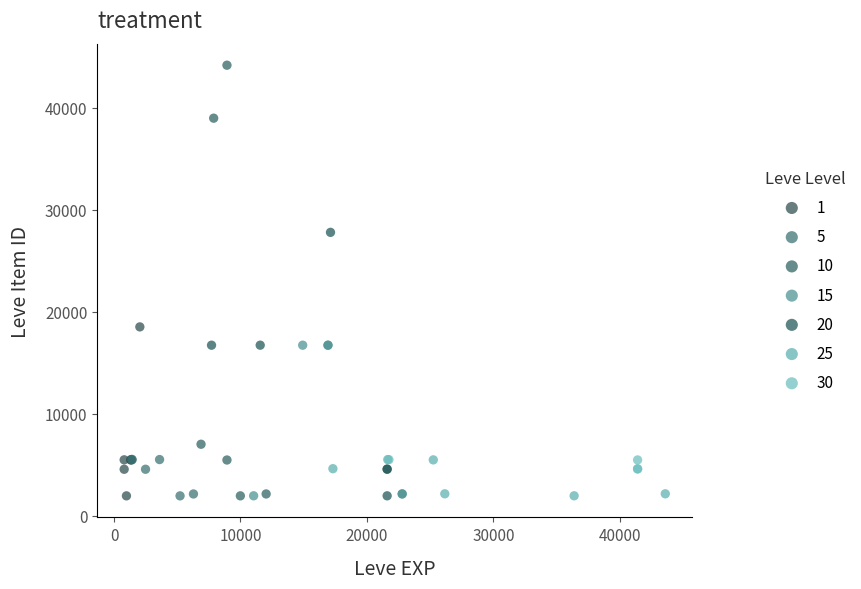

Which series has the largest Y range (max minus min)?

10